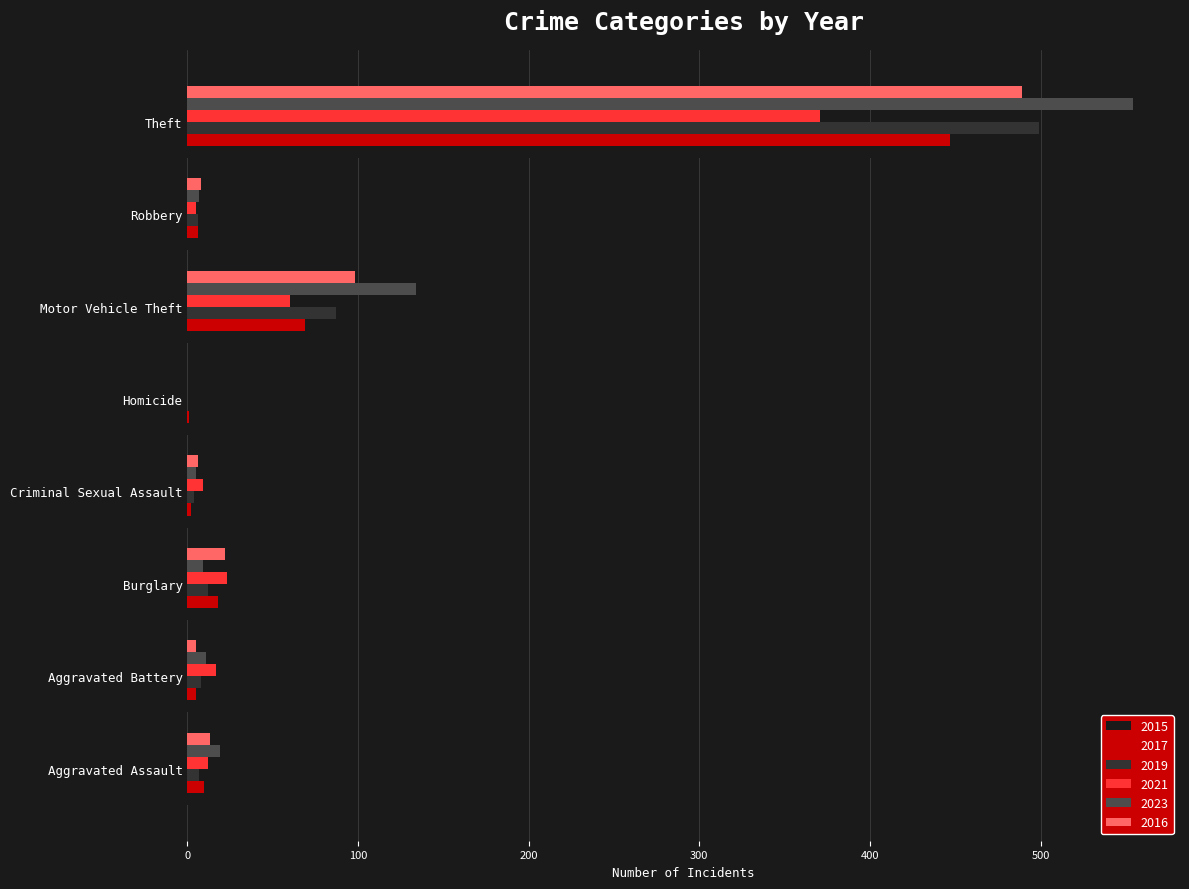

How many data points does each series have?

8